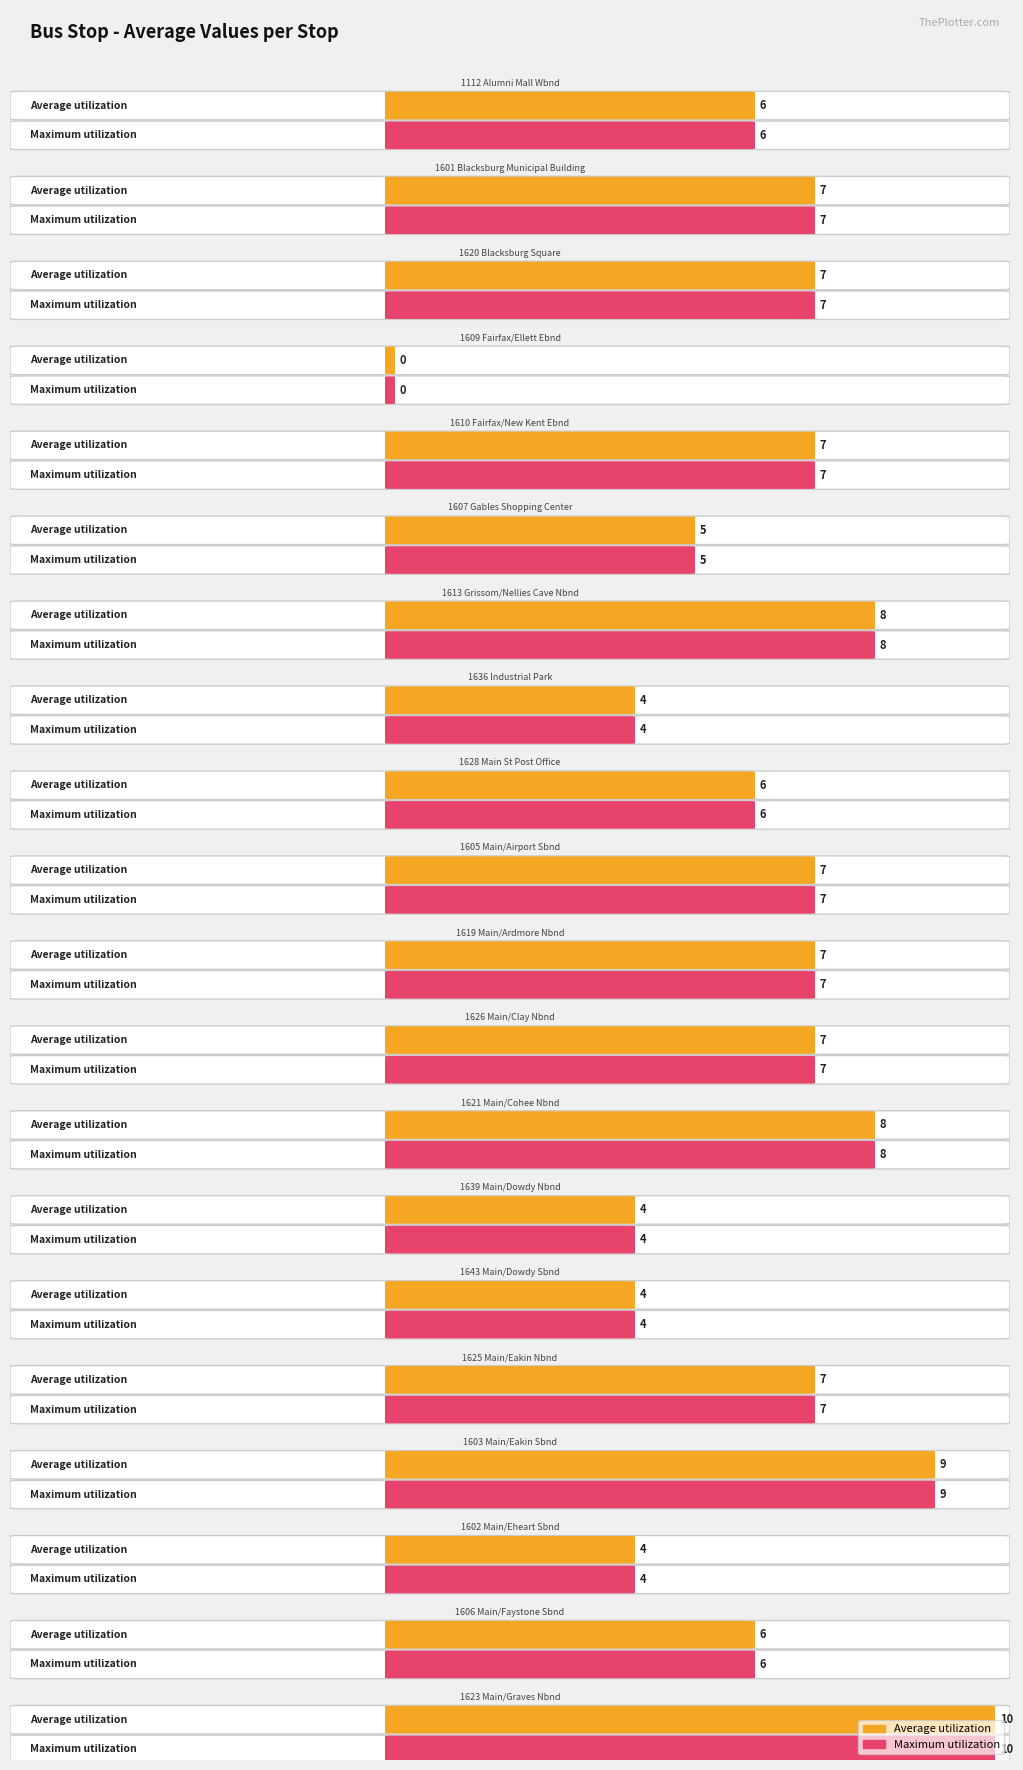

What are all the series names shown in the legend?

Average utilization, Maximum utilization